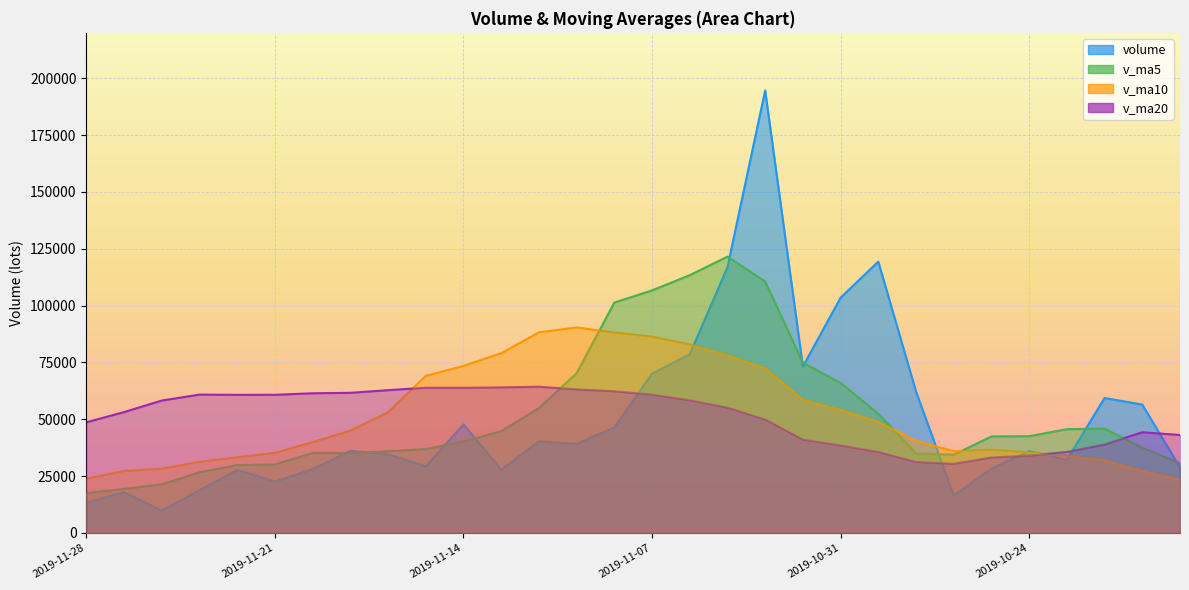

What is the average value of the v_ma10 series?

51779.2